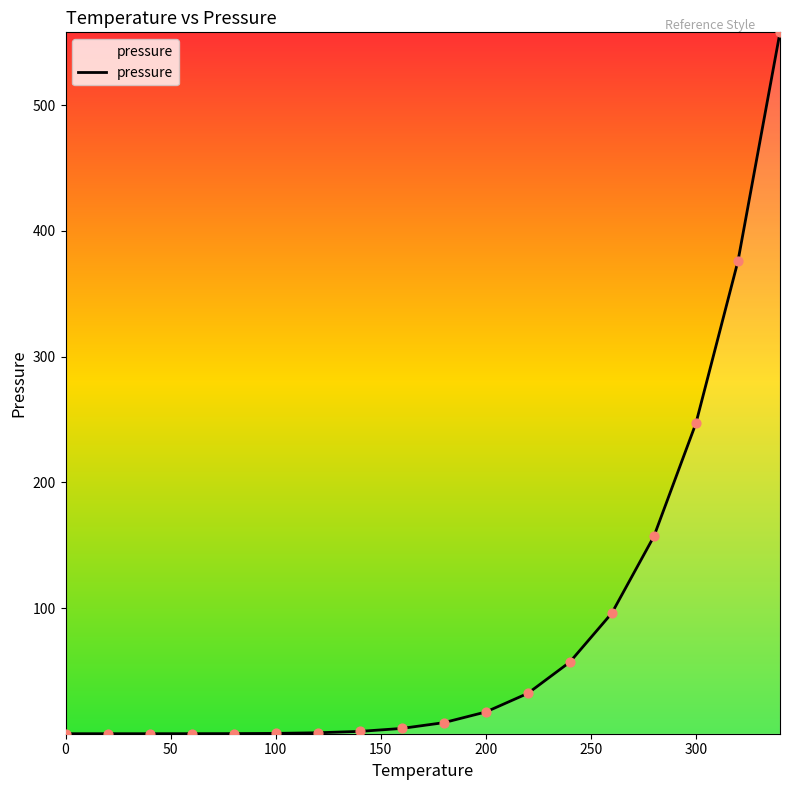

What is the maximum value shown in the chart?

558.0